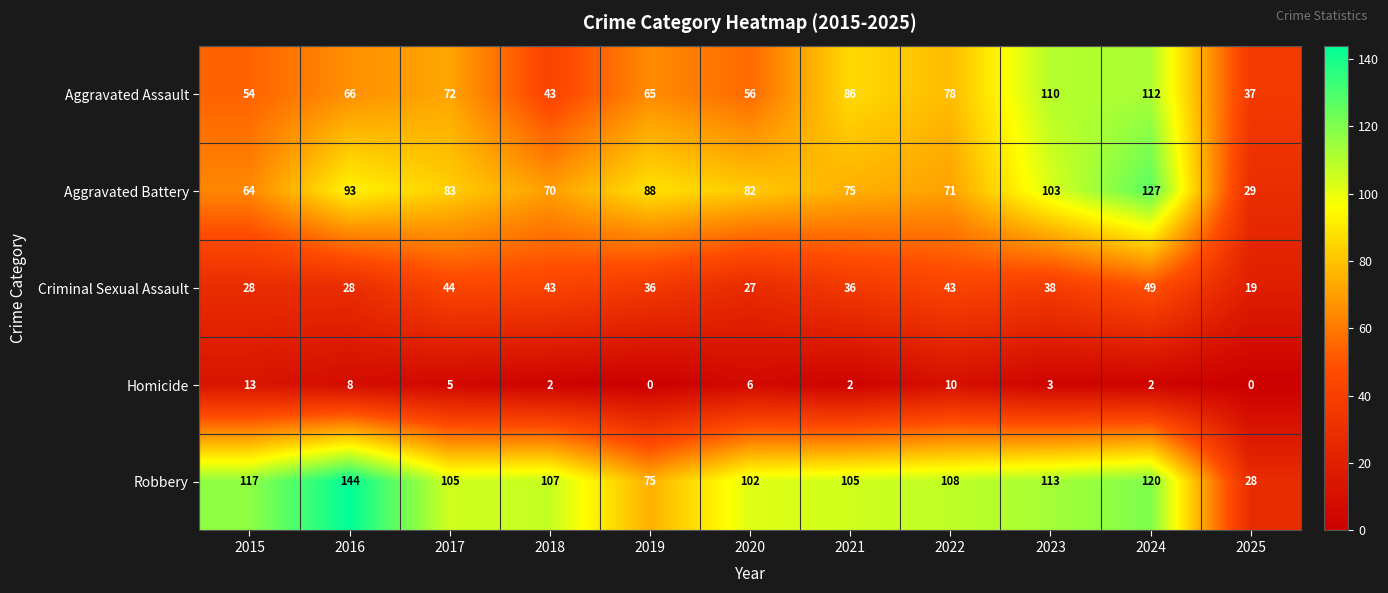

True or false: Robbery has a value of 129 at 2019.

False